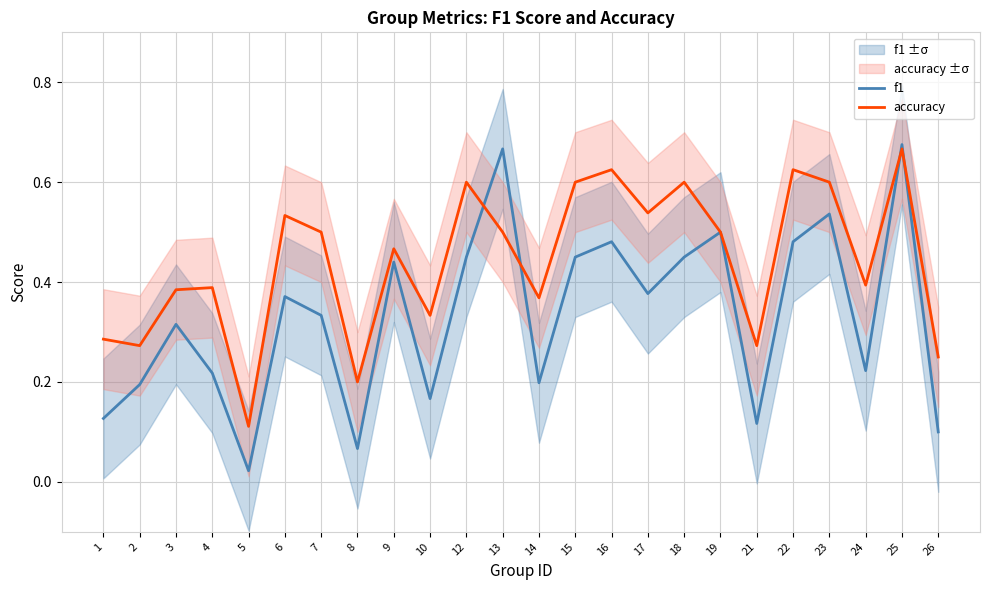

Rank the series by their average value, from highest to lowest.

accuracy, f1